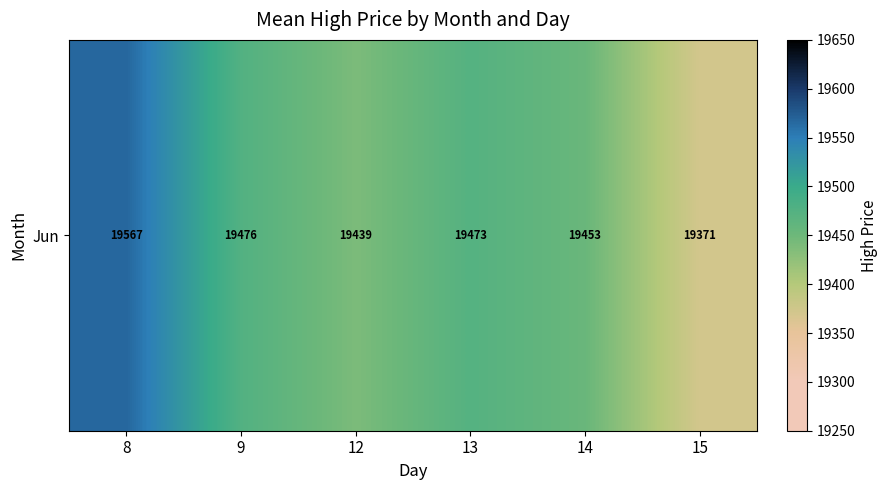

What is the greatest value displayed?

19567.0